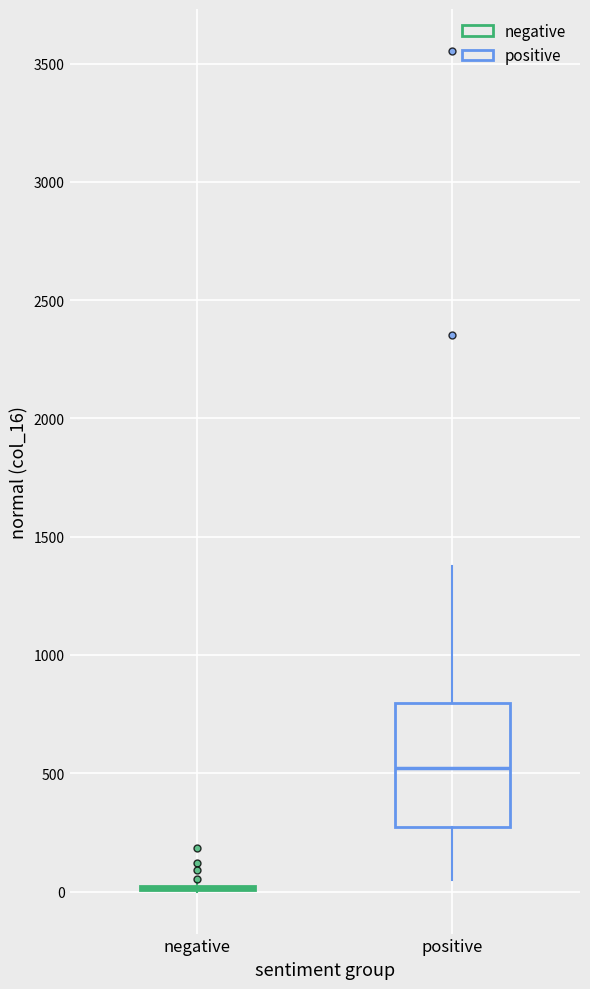

Comparing the boxes themselves (not the whiskers), which one is the tallest?

positive